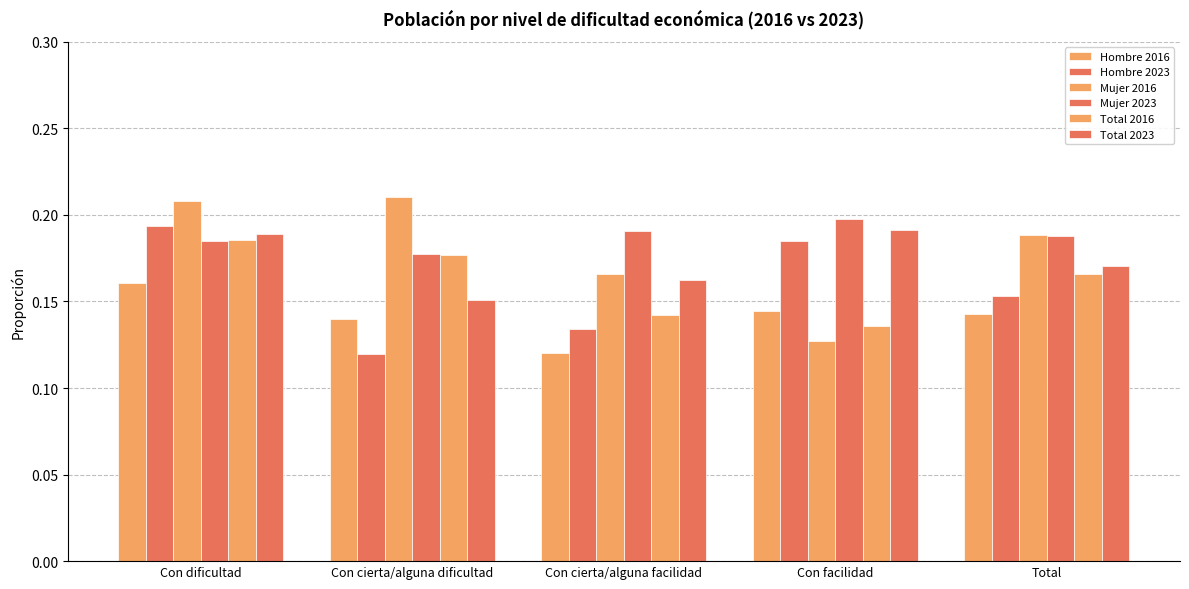

How many Total 2023 values are between 0 and 1?

5